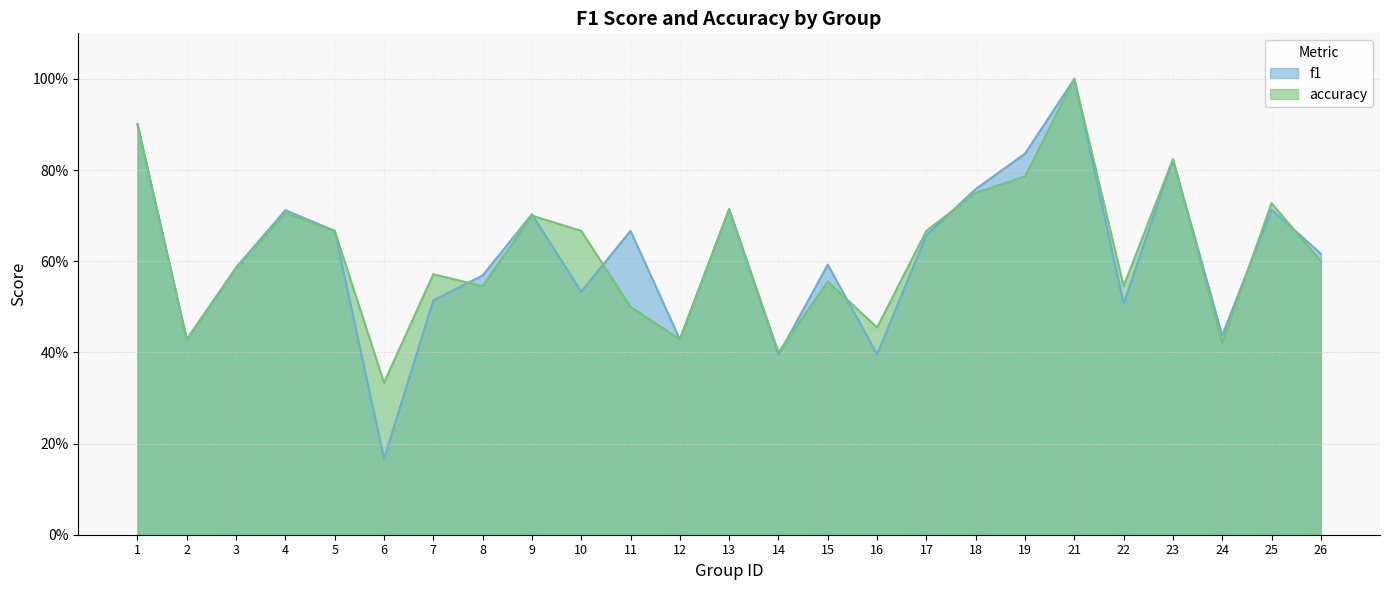

What is the value of the accuracy point at the 5th from the left?

0.7